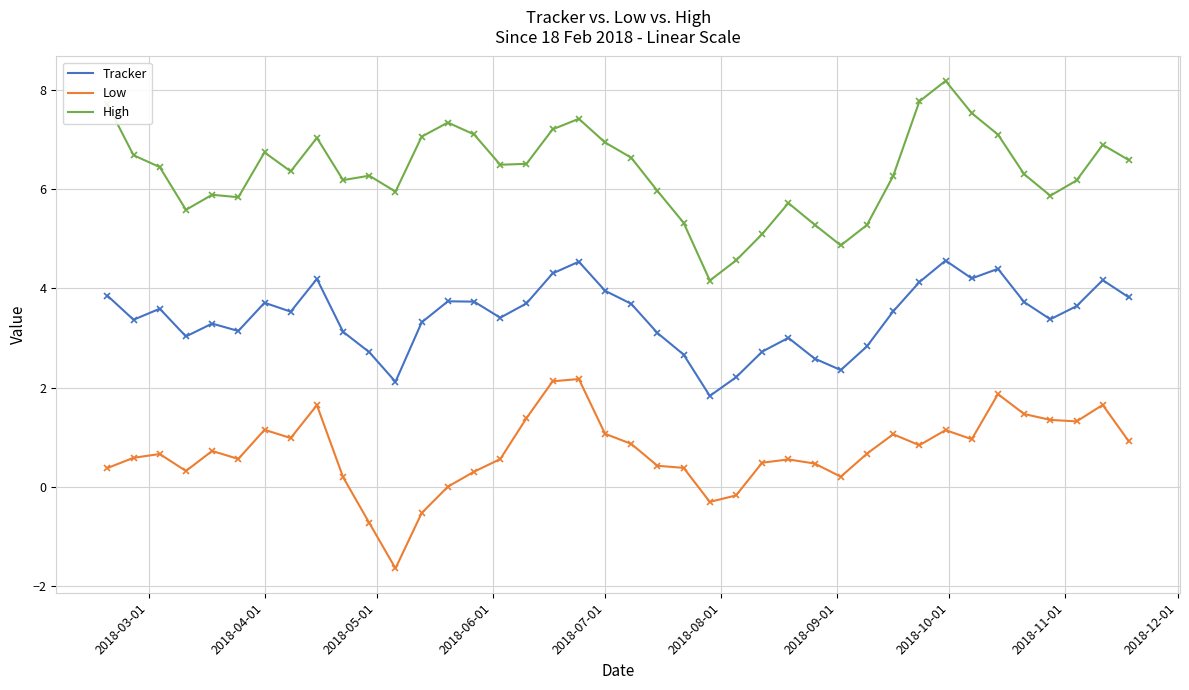

Which series has the largest total across all categories?

High